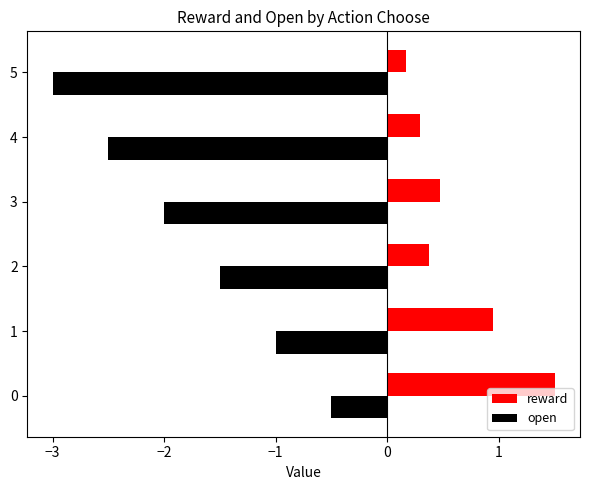

Rank the categories by open value from lowest to highest.

5, 4, 3, 2, 1, 0